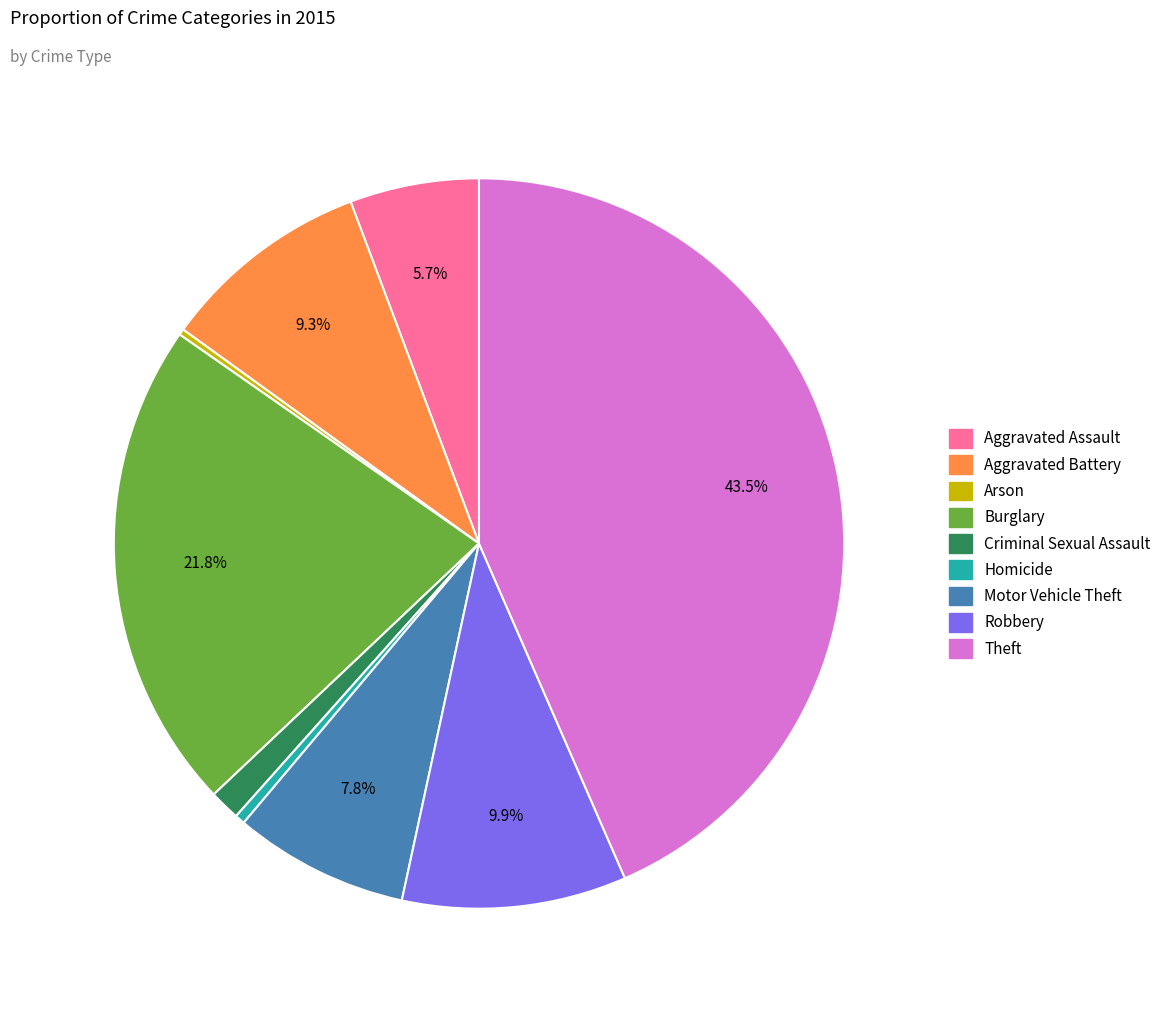

Approximately how many times larger is the value at Robbery compared to Motor Vehicle Theft?

1.3